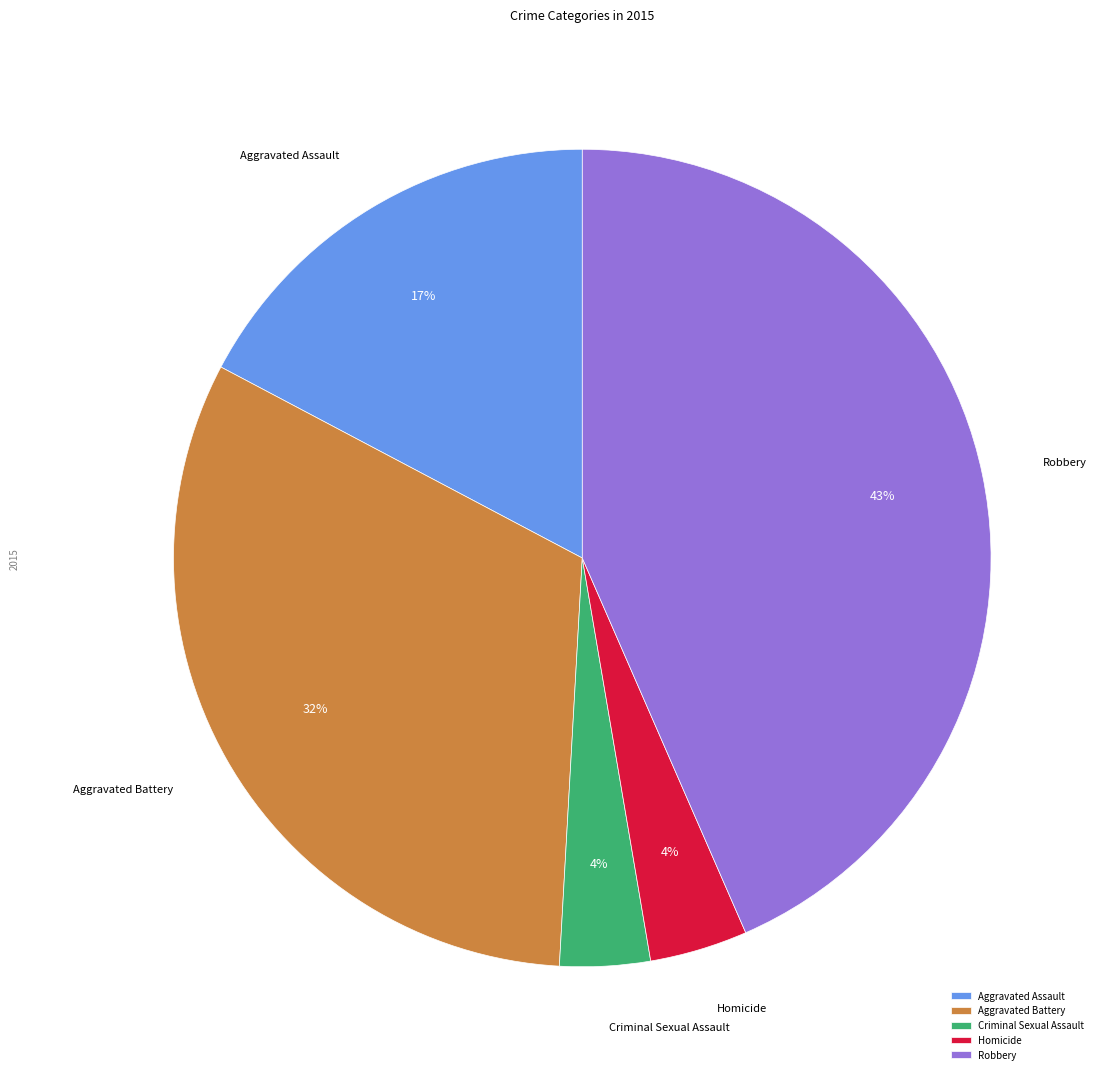

Is the sum of Aggravated Battery and Aggravated Assault greater than half?

No